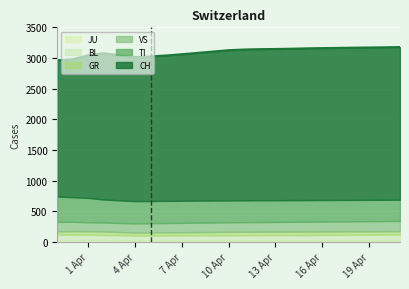

Rank the series at 6 from highest to lowest value.

CH, TI, VS, BL, GR, JU